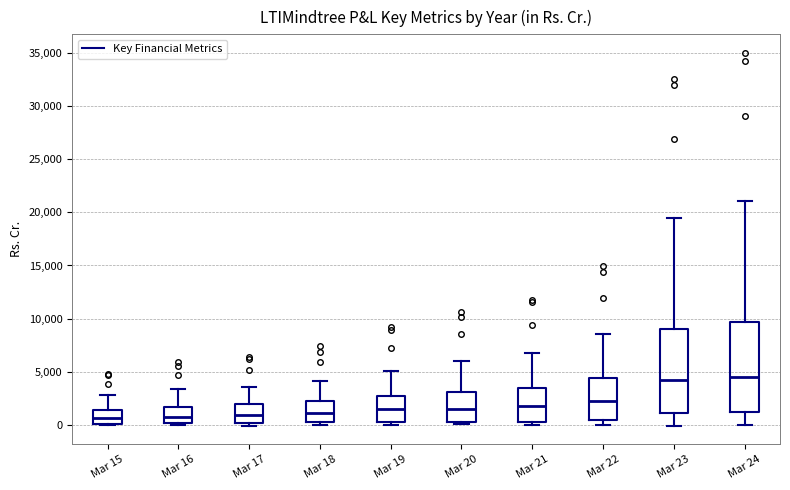

Reading left to right, transcribe this box plot: for each box, give where its median line is, the range the box spans, and where its two whiskers end, as read against the y-axis. The values are not printed on the chart, so give them approximately, as read against the axis.

Mar 15: median 500, box 0 to 1500, whiskers 0 to 3000
Mar 16: median 1000, box 0 to 1500, whiskers 0 (just below the box's lower edge) to 3500
Mar 17: median 1000, box 0 to 2000, whiskers 0 (just below the box's lower edge) to 3500
Mar 18: median 1000, box 500 to 2500, whiskers 0 to 4000
Mar 19: median 1500, box 500 to 3000, whiskers 0 to 5000
Mar 20: median 1500, box 500 to 3000, whiskers 0 to 6000
Mar 21: median 2000, box 500 to 3500, whiskers 0 to 7000
Mar 22: median 2500, box 500 to 4500, whiskers 0 to 8500
Mar 23: median 4500, box 1000 to 9000, whiskers 0 to 19500
Mar 24: median 4500, box 1000 to 9500, whiskers 0 to 21000